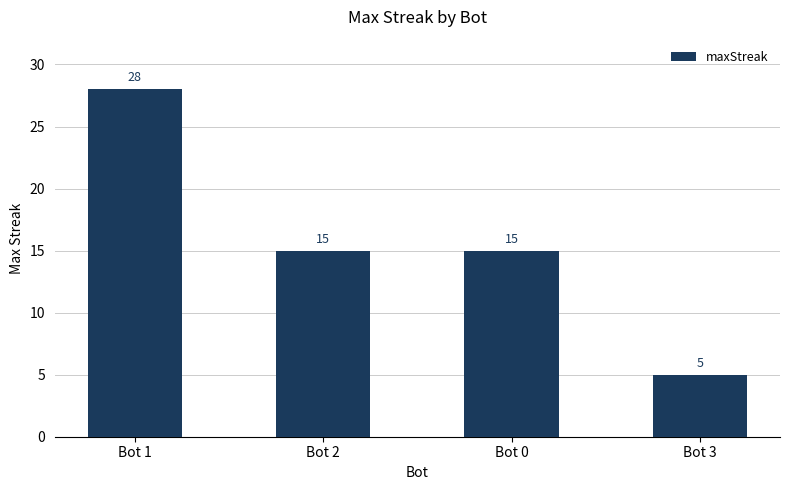

What is the change in value from Bot 1 to Bot 2?

-13